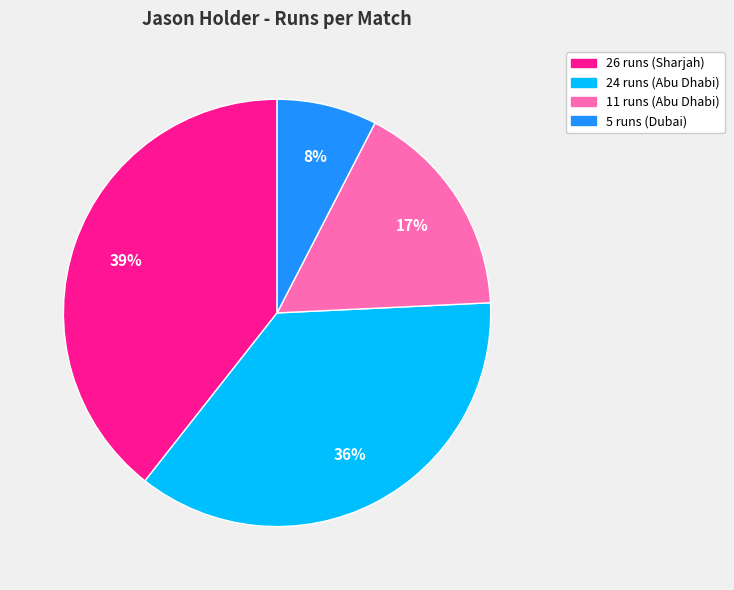

What is the ratio of the value at 5 runs (Dubai) to the value at 11 runs (Abu Dhabi)?

0.5